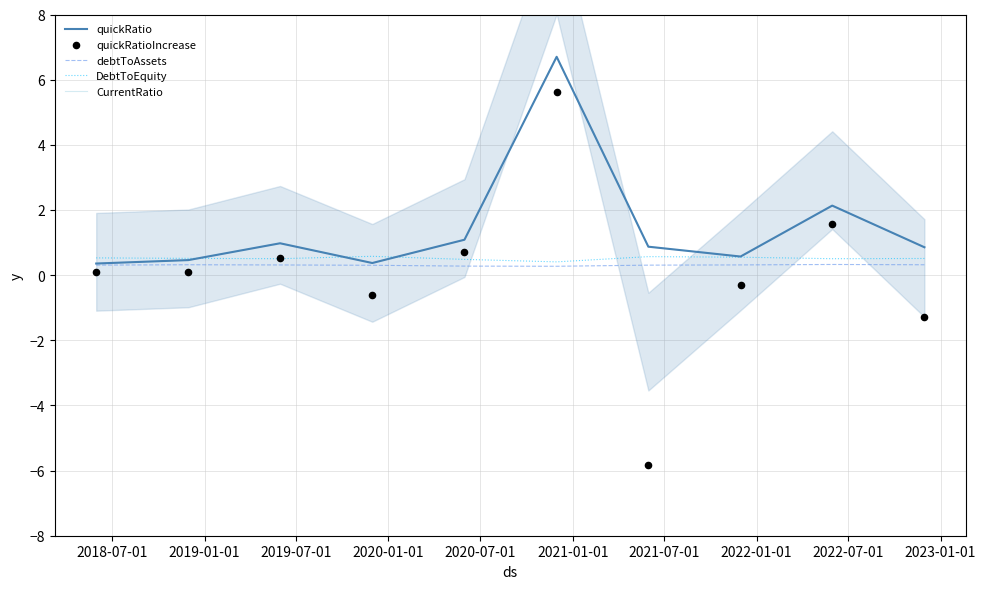

What are all the series names shown in the legend?

quickRatio, debtToAssets, DebtToEquity, CurrentRatio, quickRatioIncrease